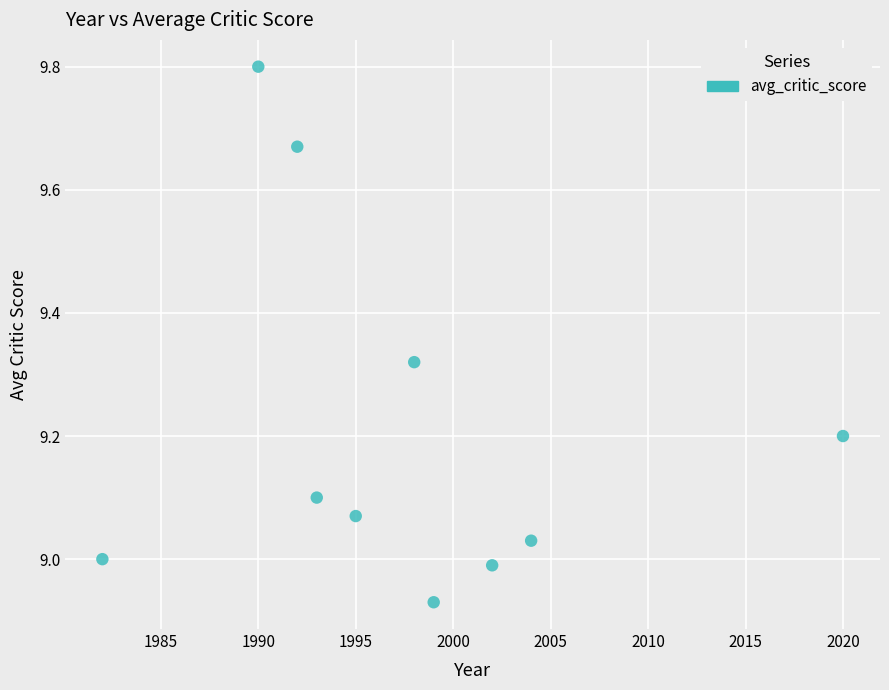

What is the range of X values (max minus min)?

38.0